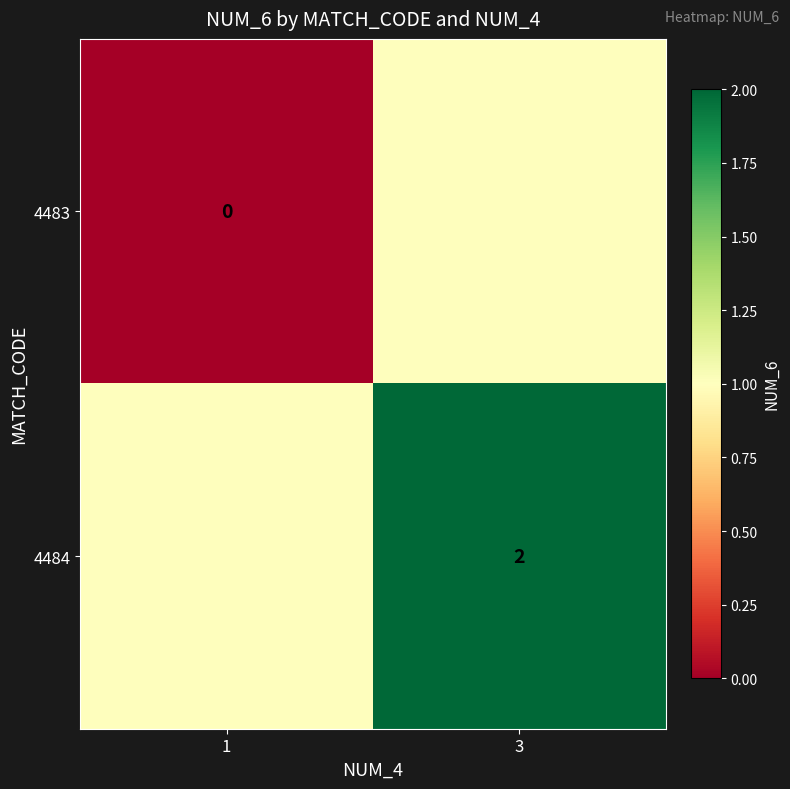

At how many categories does at least one series exceed 0?

2